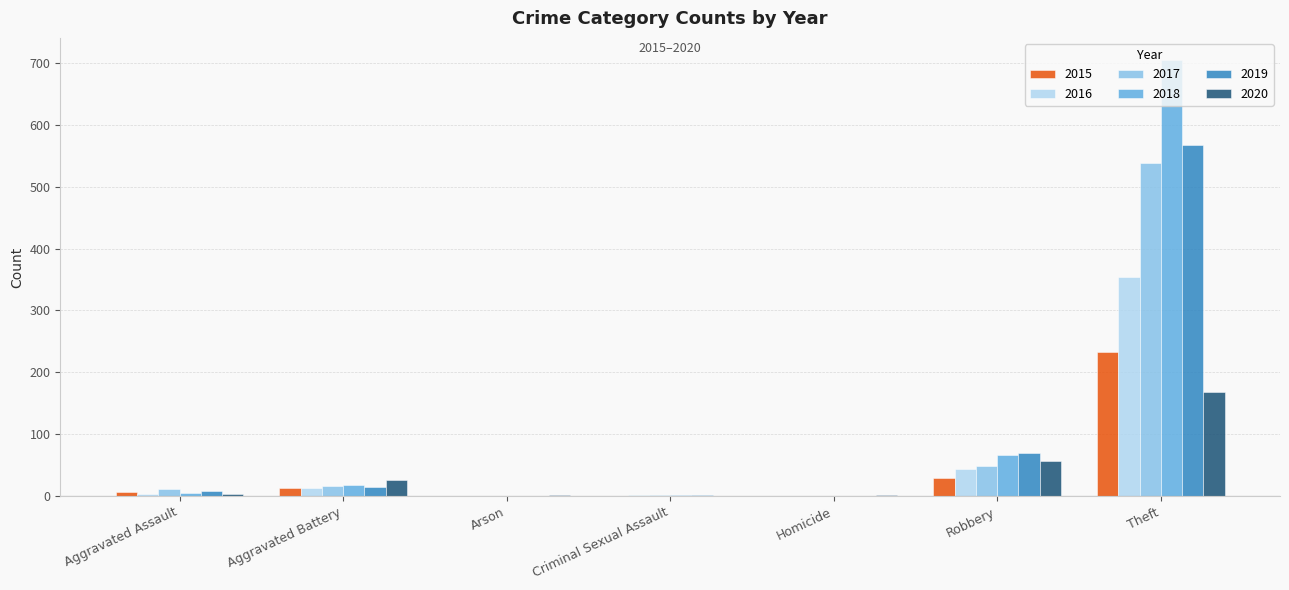

Which series has the largest total across all categories?

2018